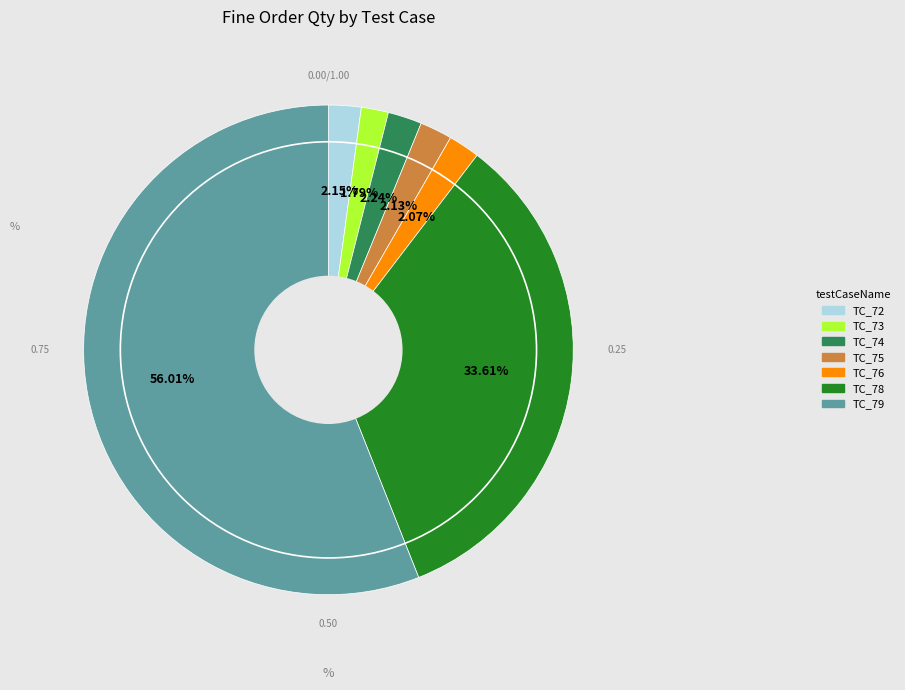

Is there any slice that represents more than half of the pie?

Yes